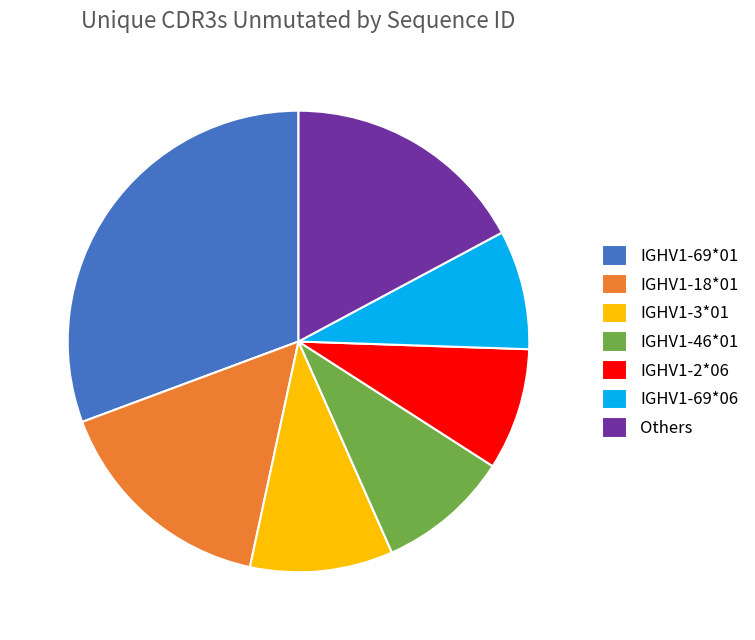

Is it true that IGHV1-69*06 is 1% of the pie?

False